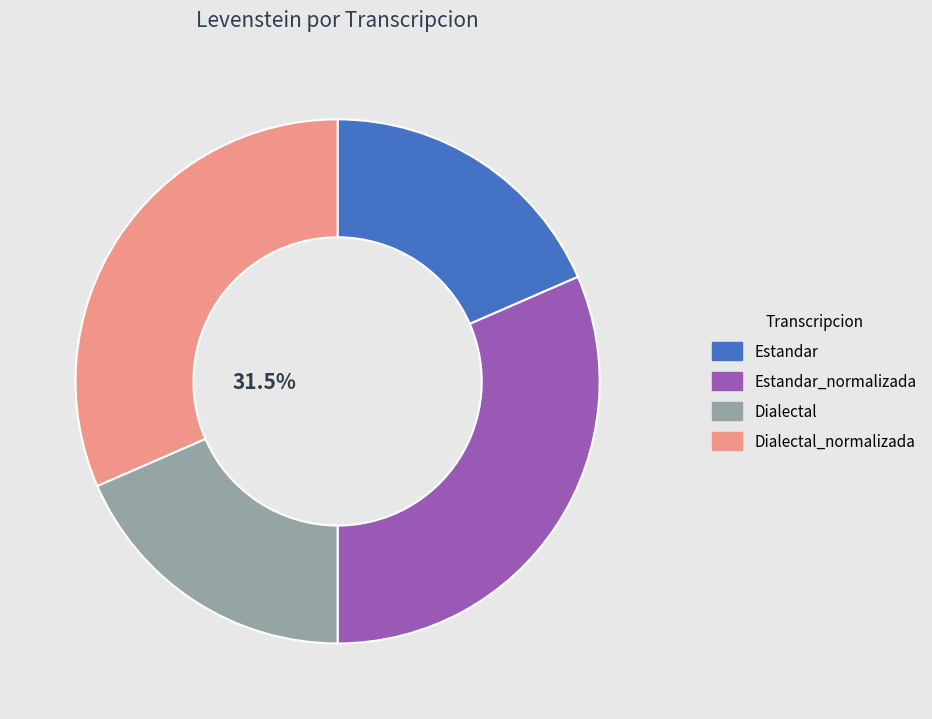

Does any single category account for the majority?

No